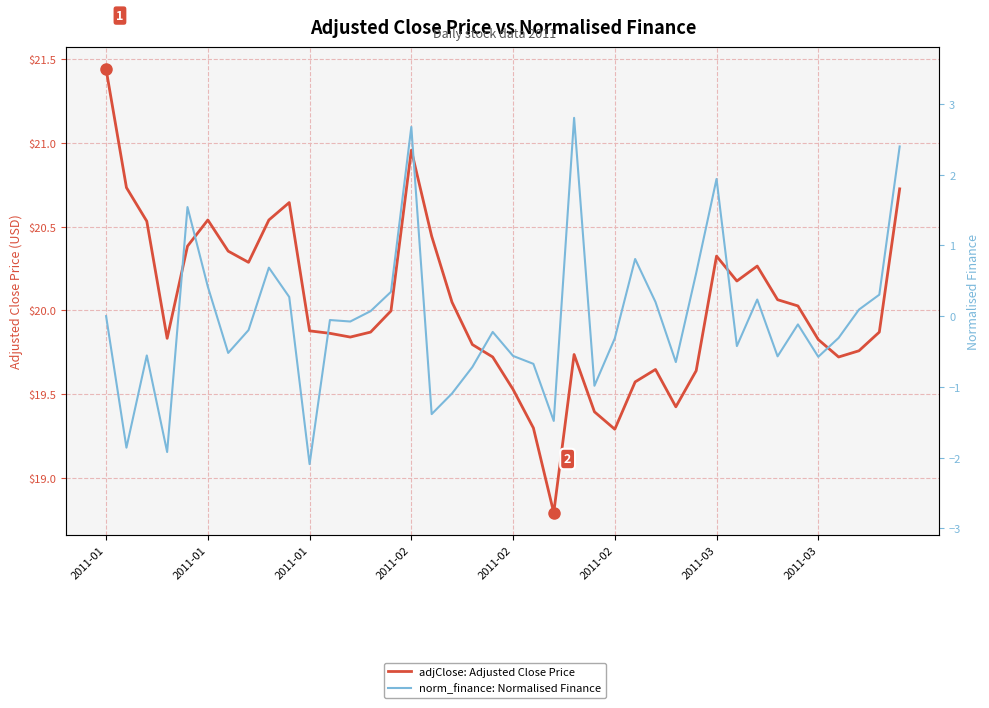

List the labels in order of norm_finance: Normalised Finance value, largest first.

23, 15, 39, 30, 2011-02, 26, 8, 29, 2011-02, 14, 38, 9, 32, 27, 37, 13, 2011-01, 11, 12, 34, 2011-03, 19, 36, 25, 31, 2011-03, 2011-01, 20, 33, 35, 28, 21, 18, 24, 17, 16, 22, 2011-01, 2011-02, 10